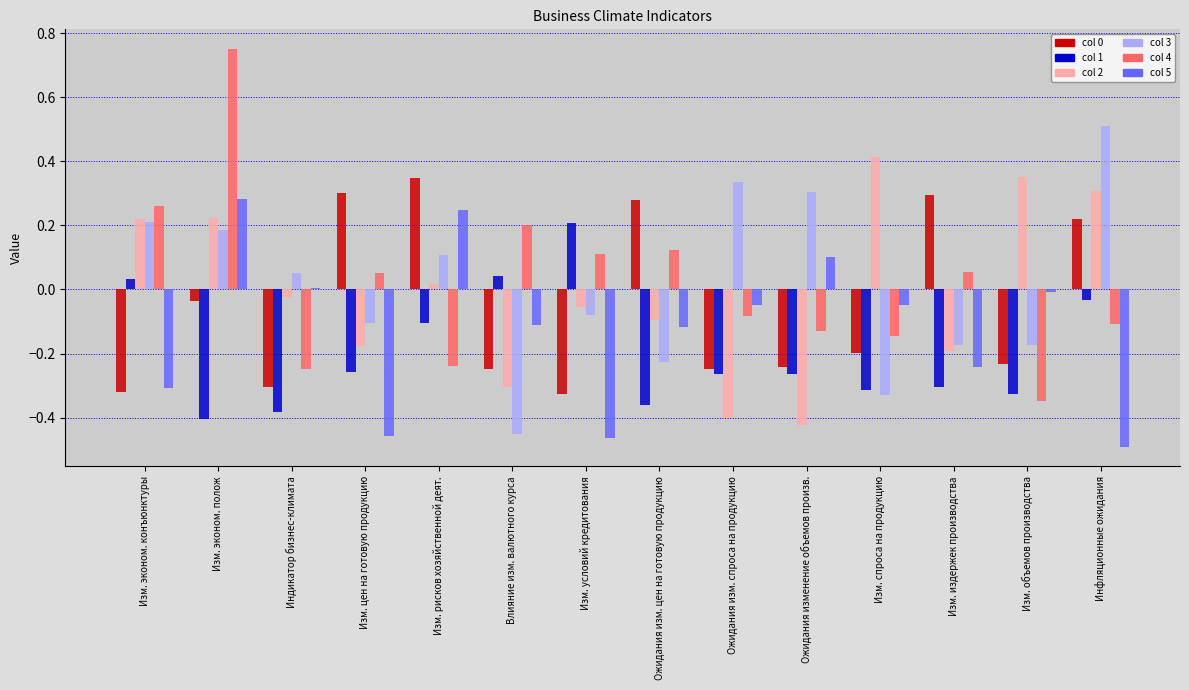

At which category is the sum across all series the highest?

Изм. эконом. полож